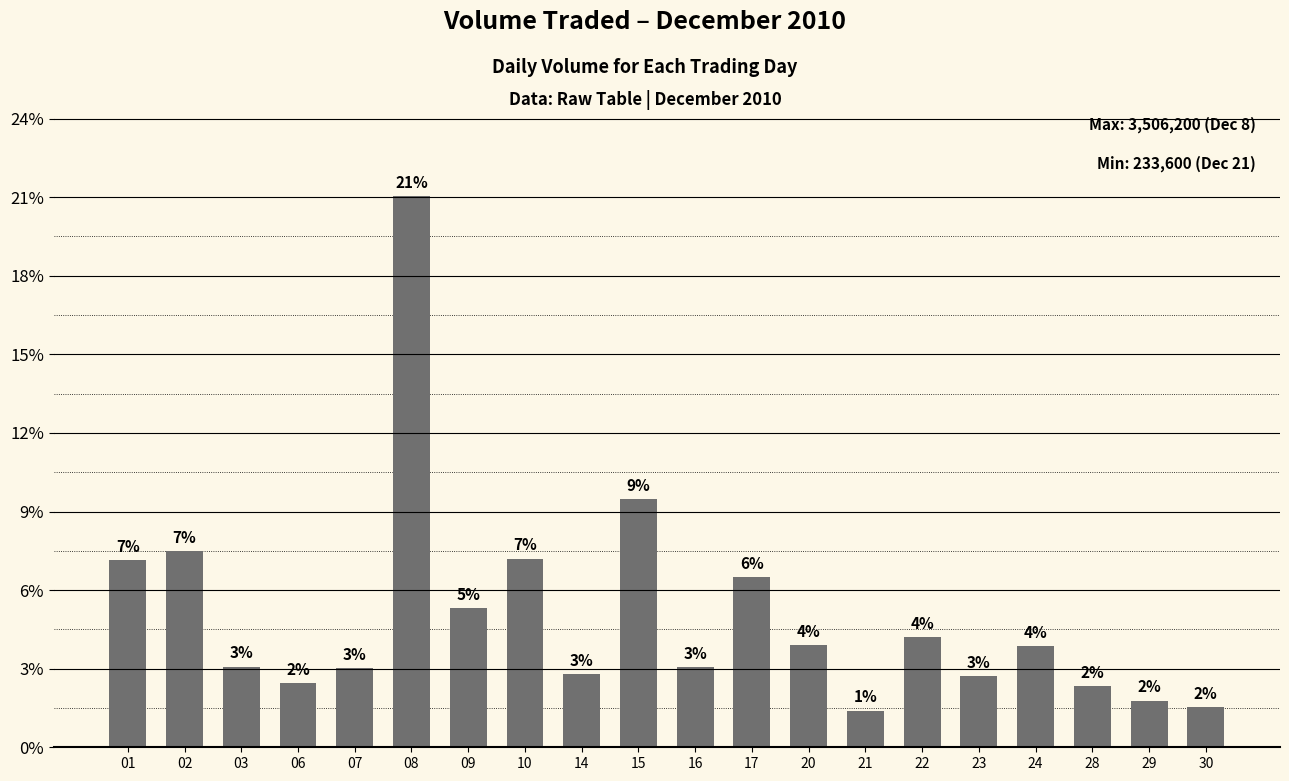

Is it true that the value at 02 is 1714047?

False